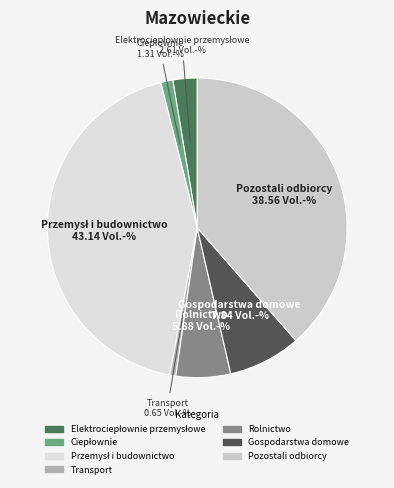

Which category has the smallest portion of the pie?

Transport